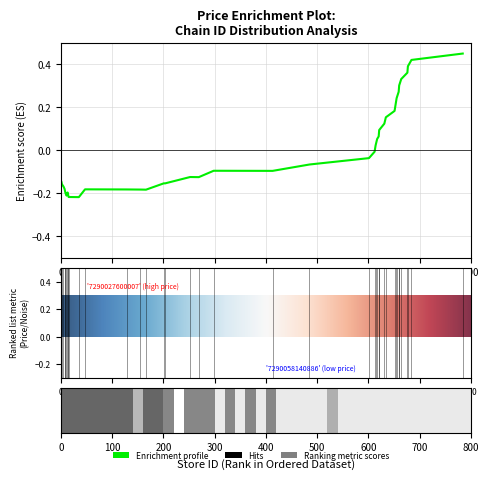

What is the difference between the maximum and minimum values?

0.7